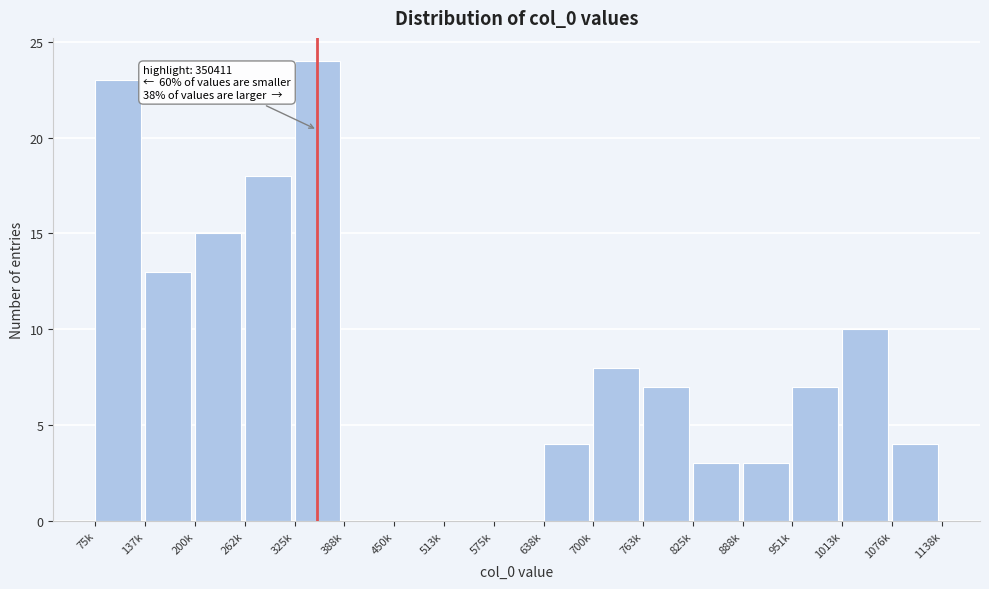

Reading right to left, what are all the values shown in this chart?

1076k=4	1013k=10	951k=7	888k=3	825k=3	763k=7	700k=8	638k=4	575k=0	513k=0	450k=0	388k=0	325k=24	262k=18	200k=15	137k=13	75k=23